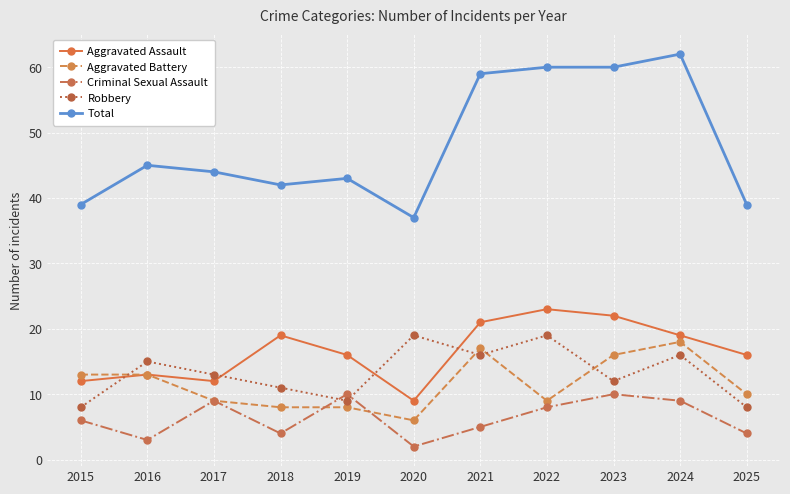

What is the value of the Total point at the 6th from the left?

37